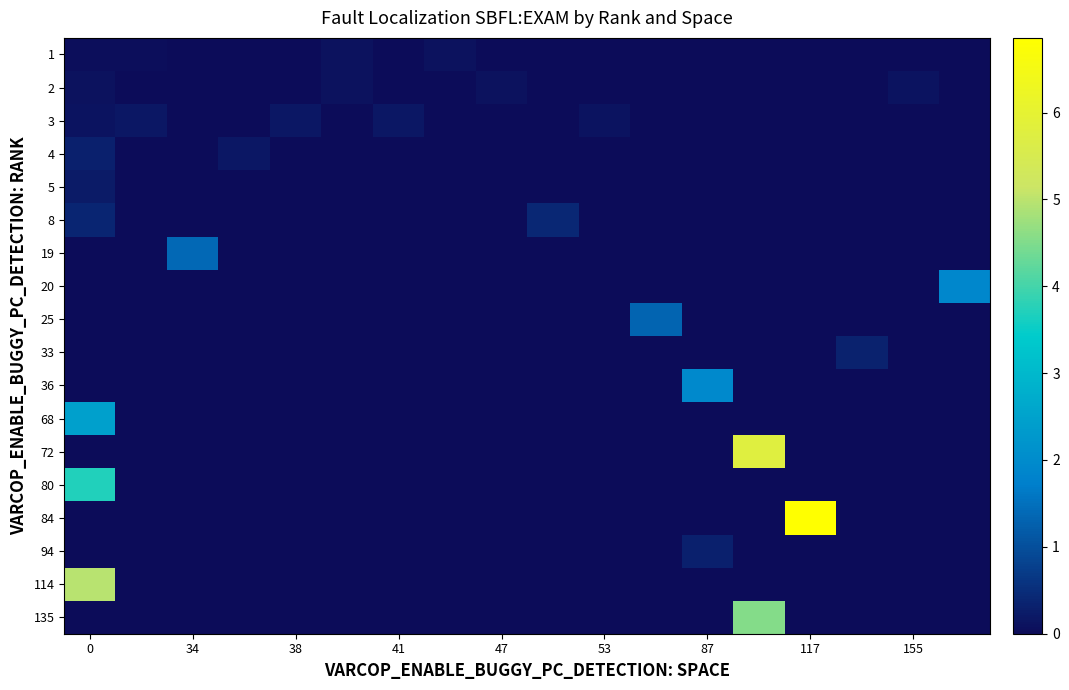

At how many categories does at least one series exceed 1?

7